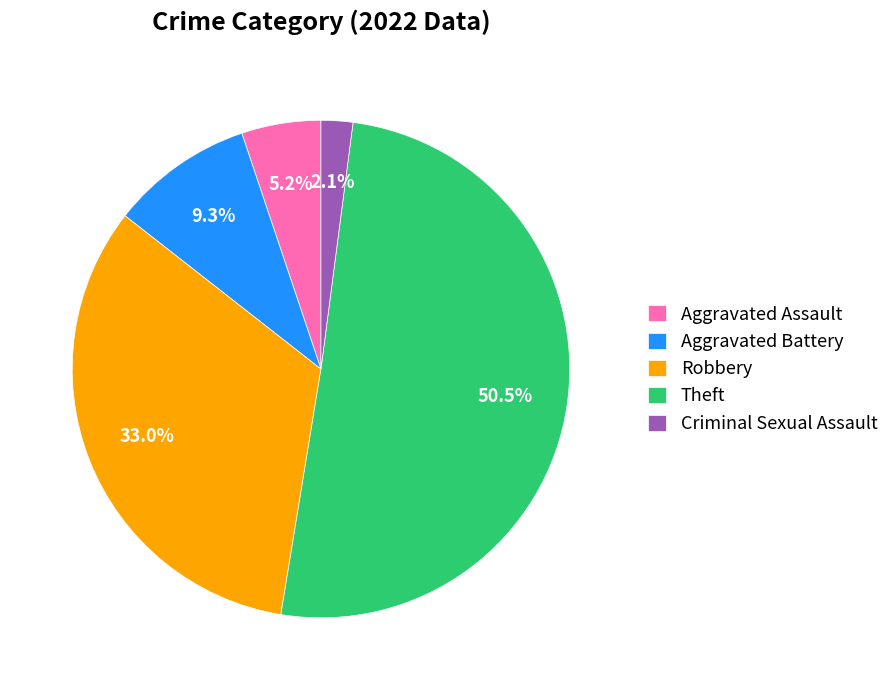

How many segments does this pie chart have?

5